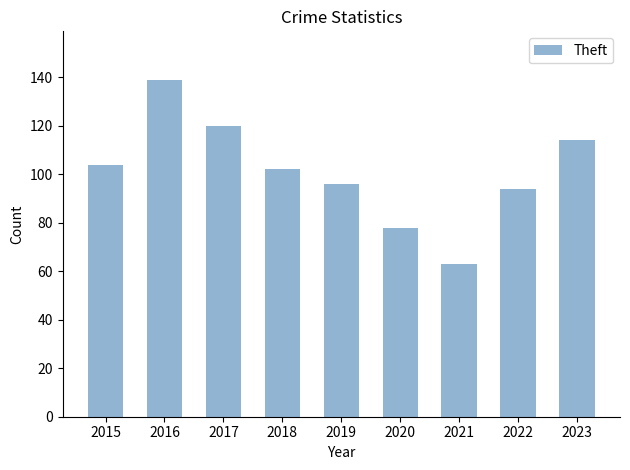

What is the ratio of the value at 2021 to the value at 2022?

0.7